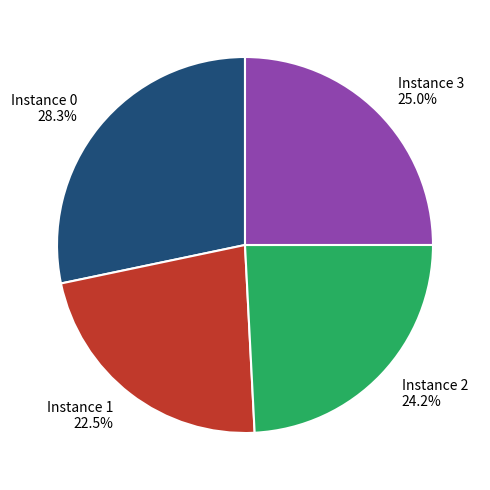

Which has a higher value, Instance 2 or Instance 1?

Instance 2